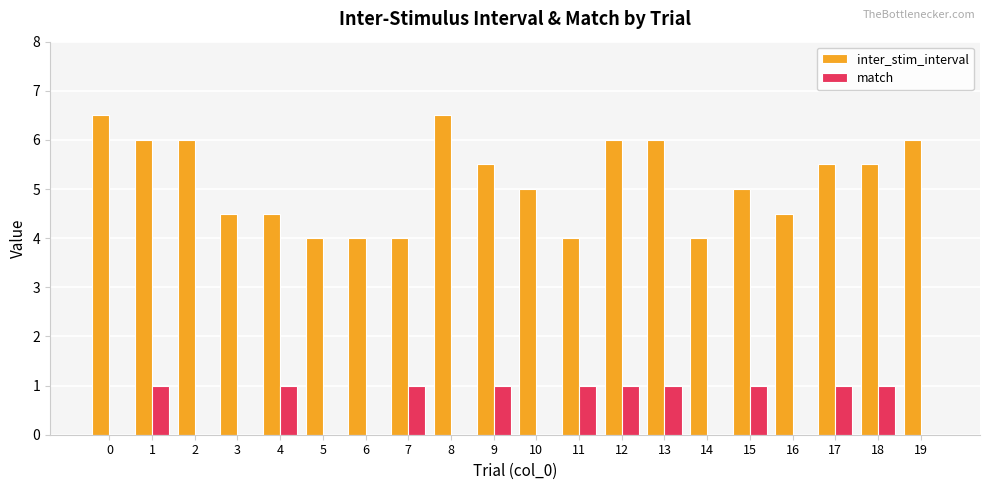

Is it true that match equals 1.0 at 12?

True